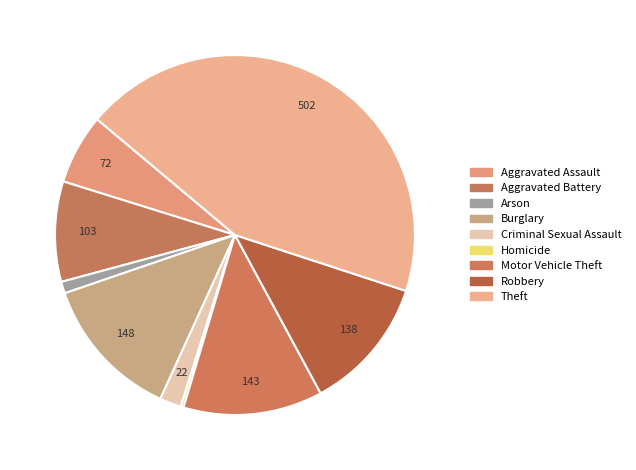

How many slices are in this pie chart?

9